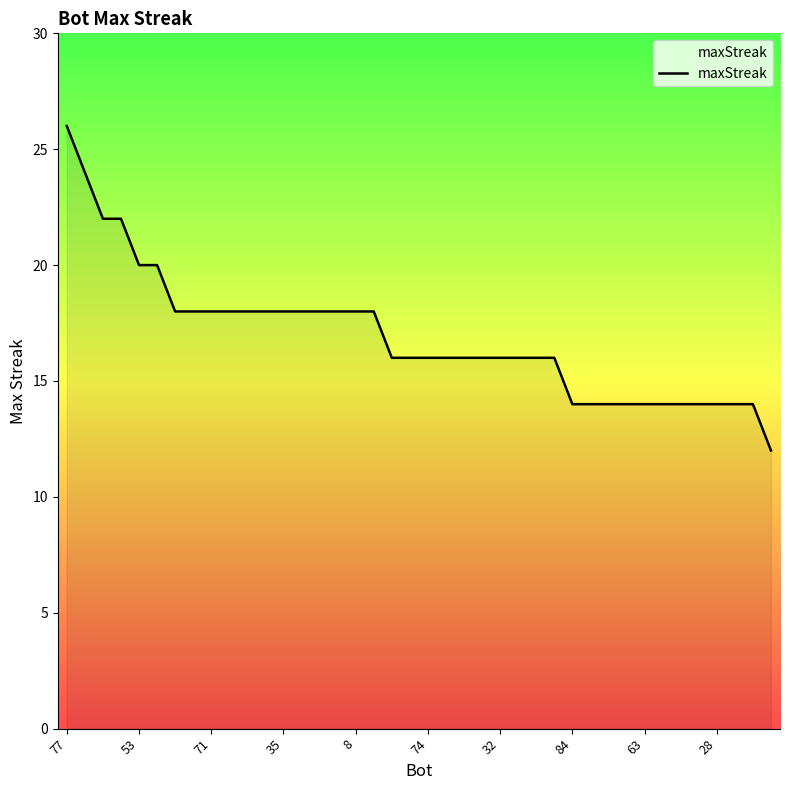

What is the maximum value shown in the chart?

26